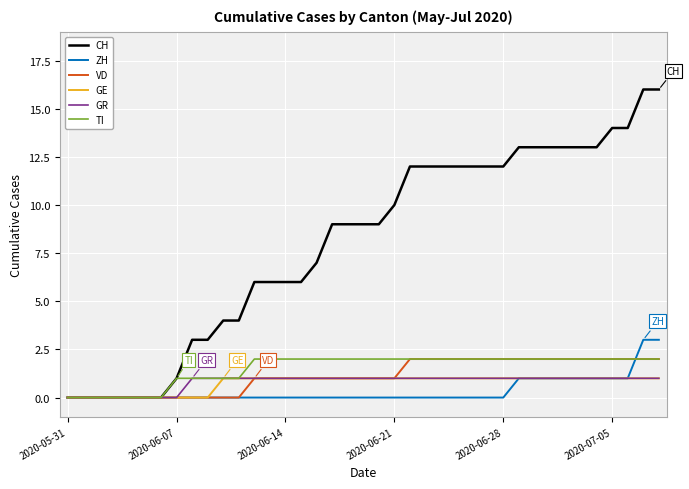

Which series has the largest range (max minus min)?

CH